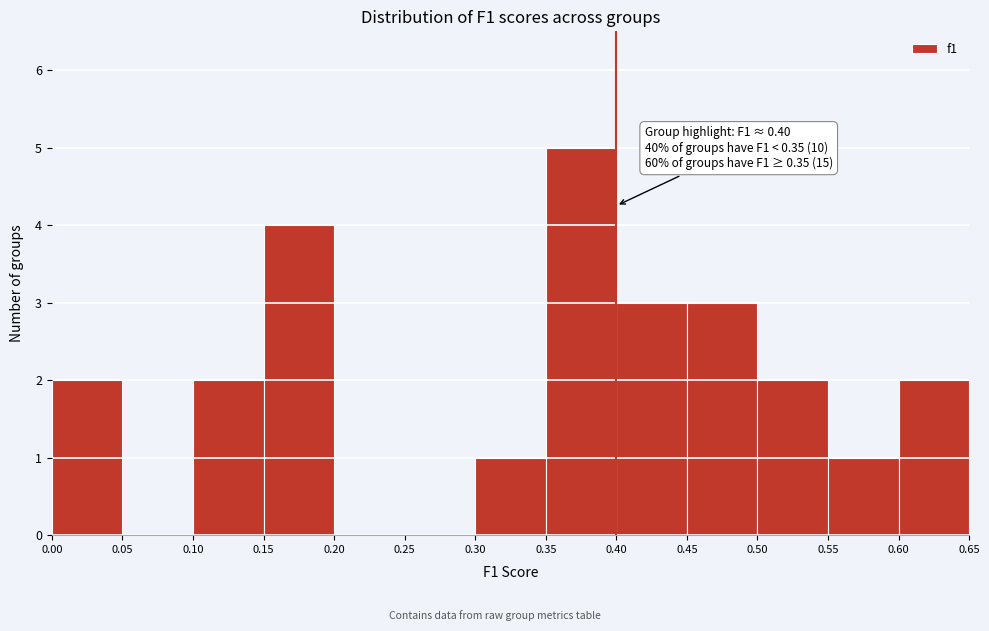

Which range on the x-axis has the tallest bar?

0.35 to 0.40